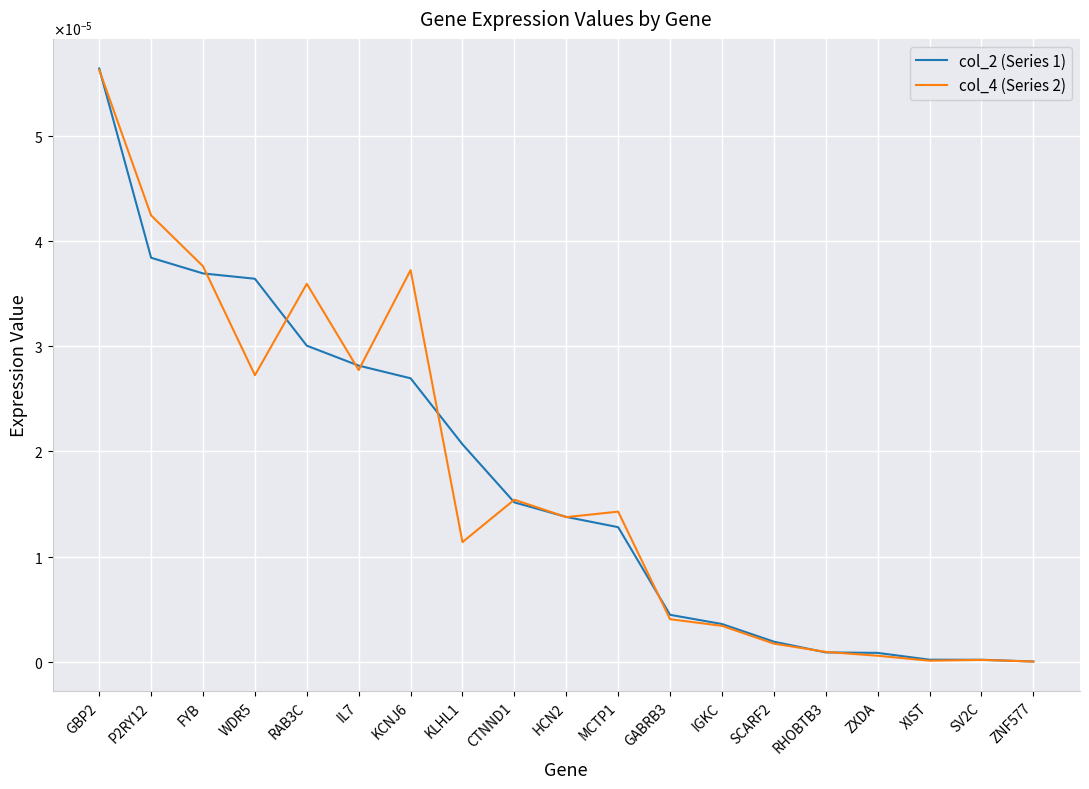

Rank the series by their average value, from lowest to highest.

col_2 (Series 1), col_4 (Series 2)